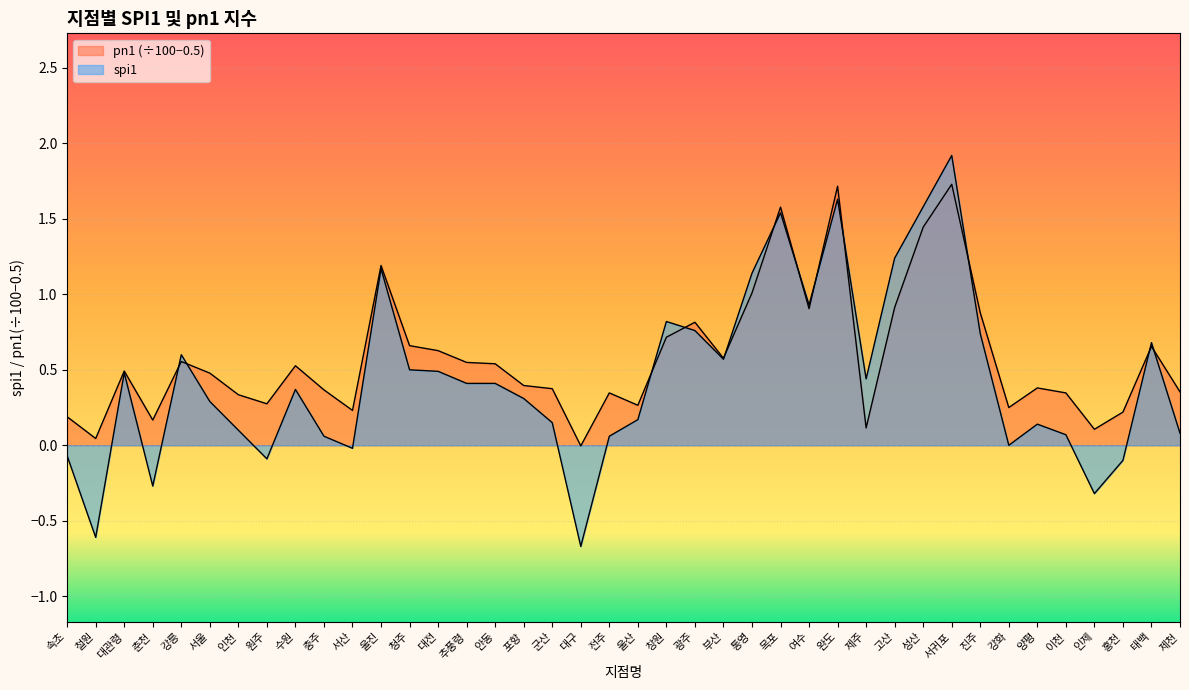

The value of spi1 at 충주 is 0.1. True or false?

False